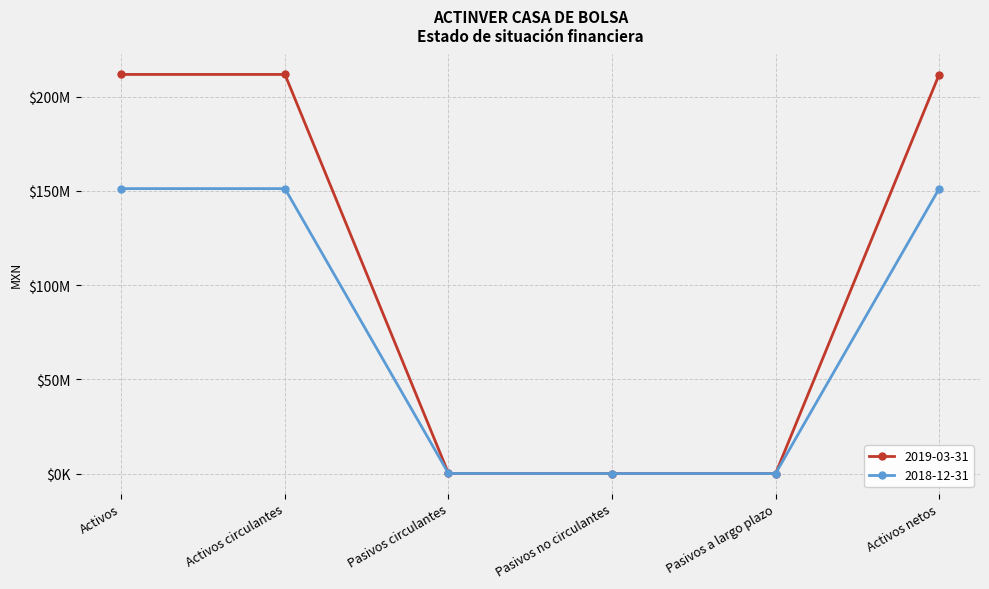

Reading right to left, list all the values displayed in this chart.

2019-03-31: 211654000	0	0	70000	211724000	211724000
2018-12-31: 151101000	0	0	55000	151156000	151156000